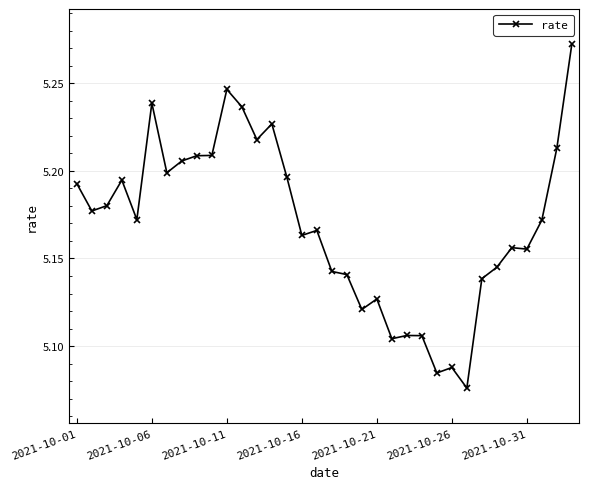

What is the sum of all values?

175.8